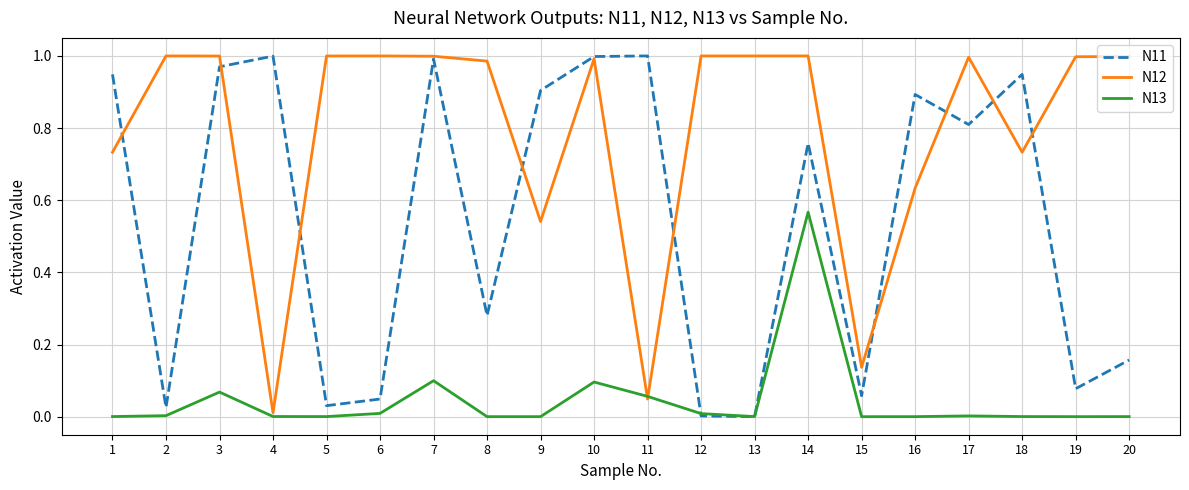

Rank the series at 19 from lowest to highest value.

N13, N11, N12